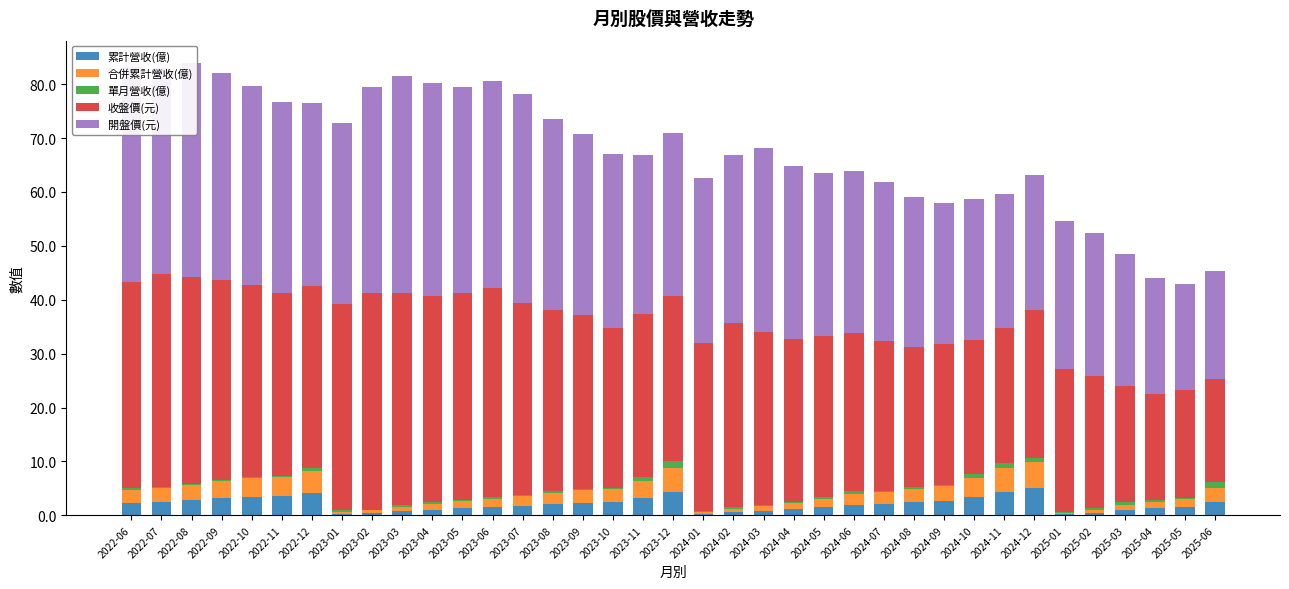

What is the highest value of the 累計營收(億) series?

5.0